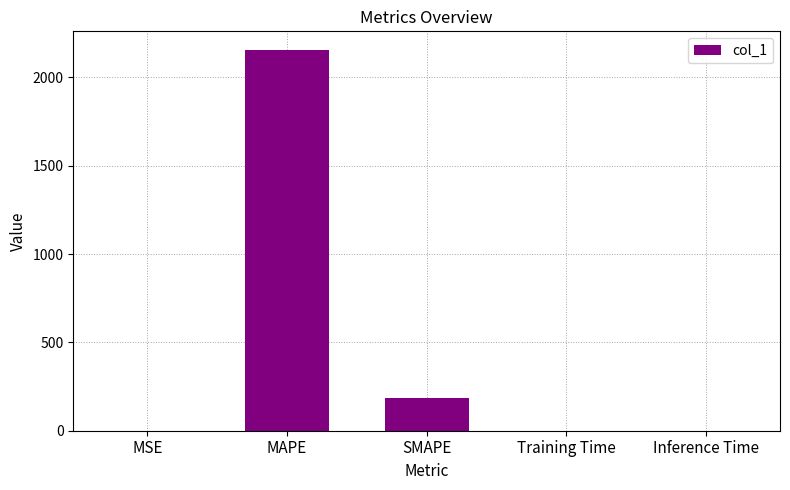

What is the sum of all values?

2336.4